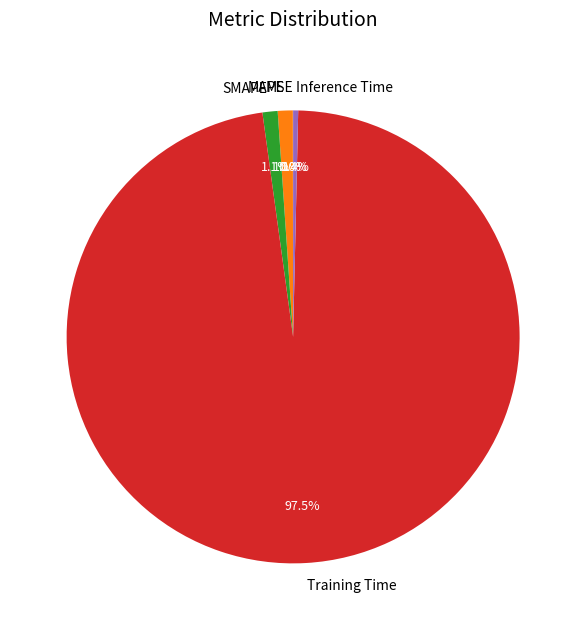

To the nearest percent, what is the difference between the largest and smallest slice percentages?

97%